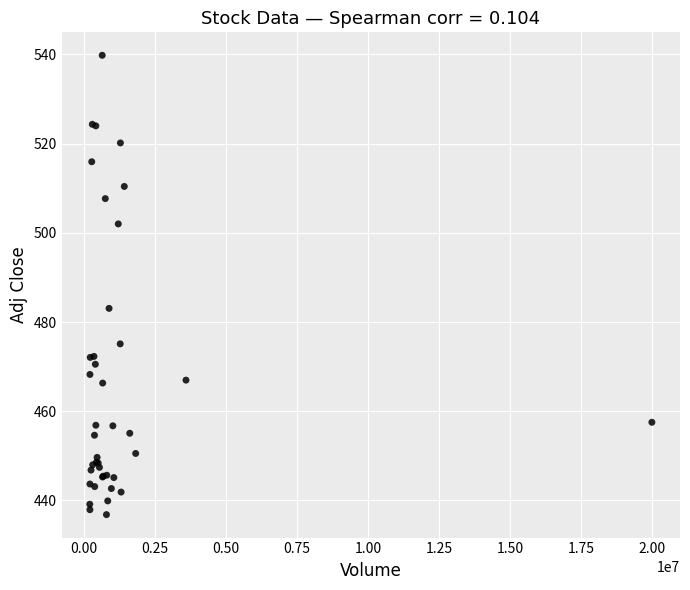

What Y value in the scatter plot is closest to 488?

483.1